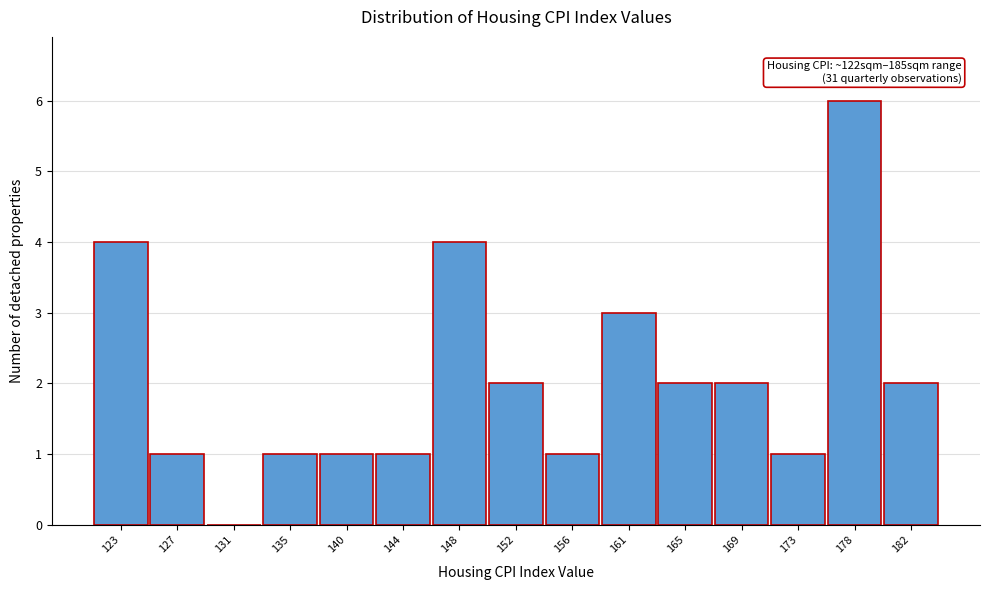

Reading left to right, transcribe all the data shown in this chart.

123=4	127=1	131=0	135=1	140=1	144=1	148=4	152=2	156=1	161=3	165=2	169=2	173=1	178=6	182=2